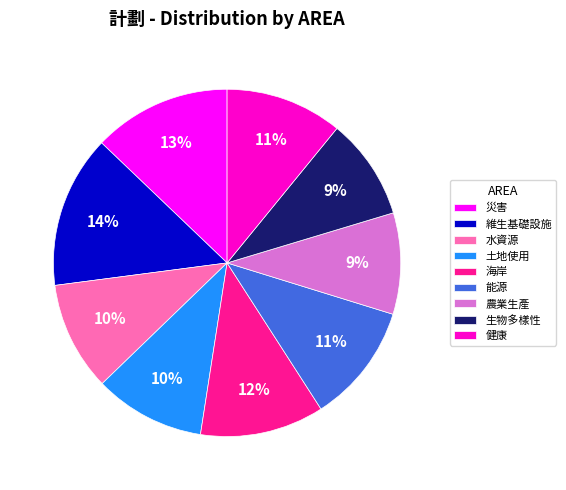

Is it true that 災害 is 13% of the pie?

True